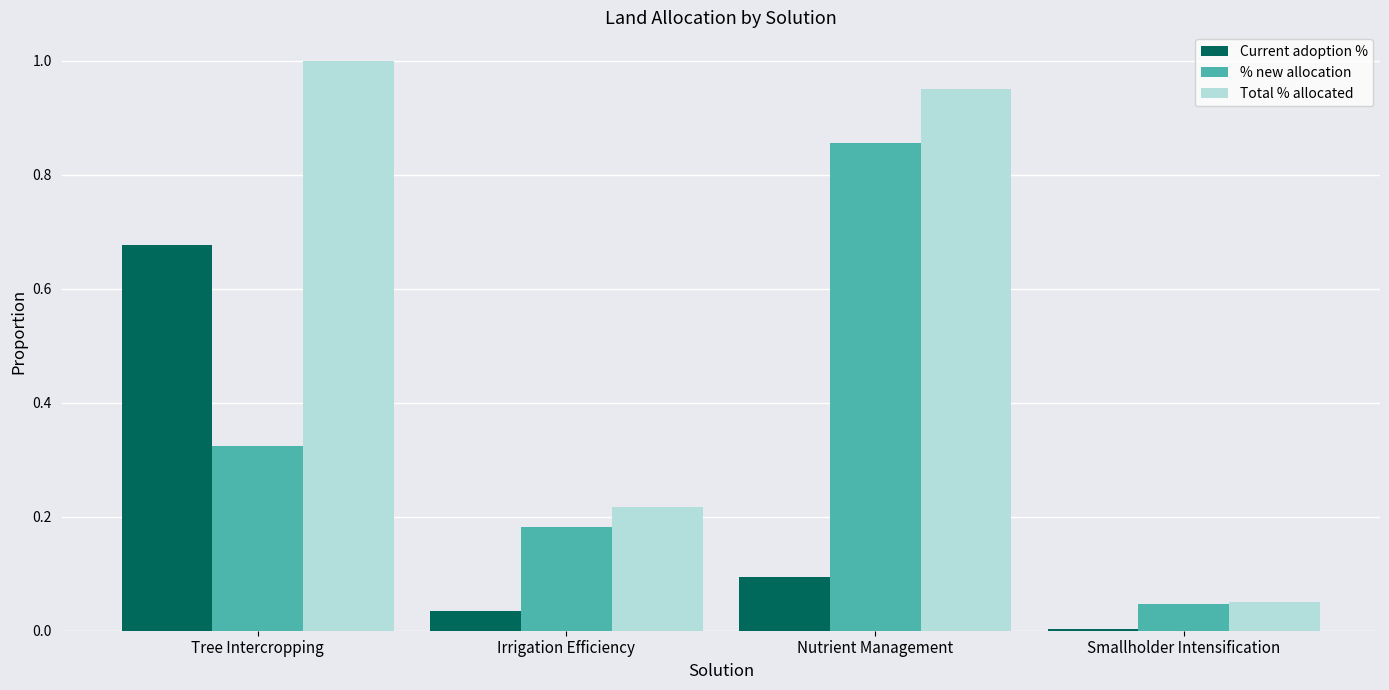

Which series has the largest total across all categories?

Total % allocated